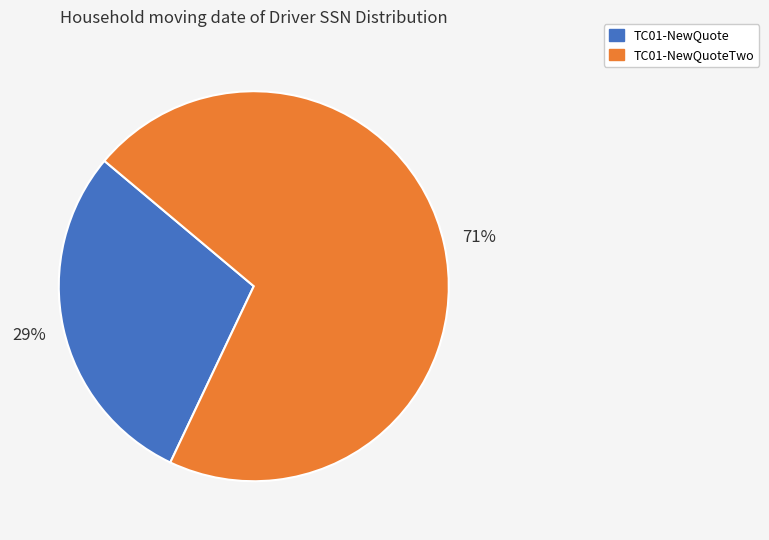

Rank the categories by value from highest to lowest.

TC01-NewQuoteTwo, TC01-NewQuote